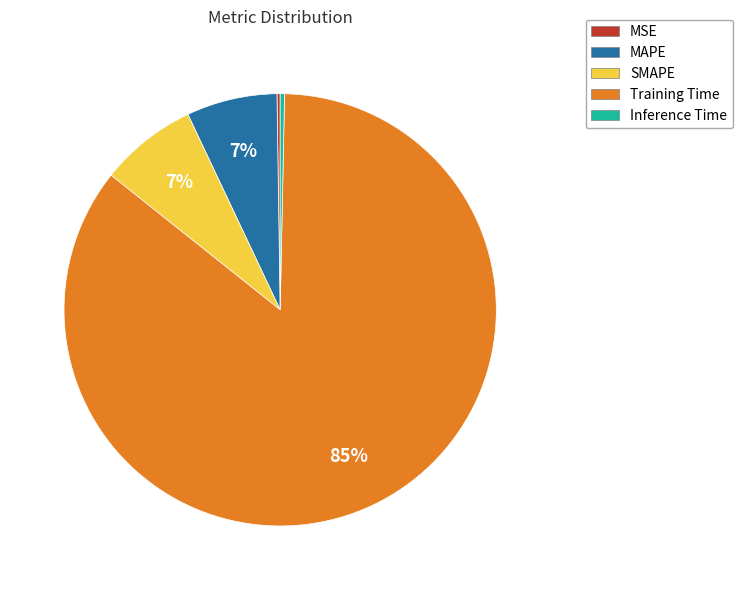

The Training Time slice represents 94% of the pie. True or false?

False